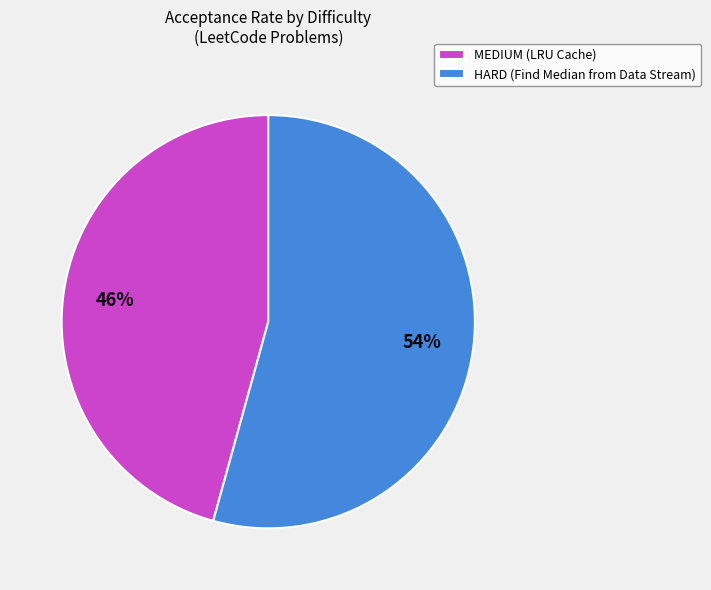

Which category has the biggest portion of the pie?

HARD (Find Median from Data Stream)